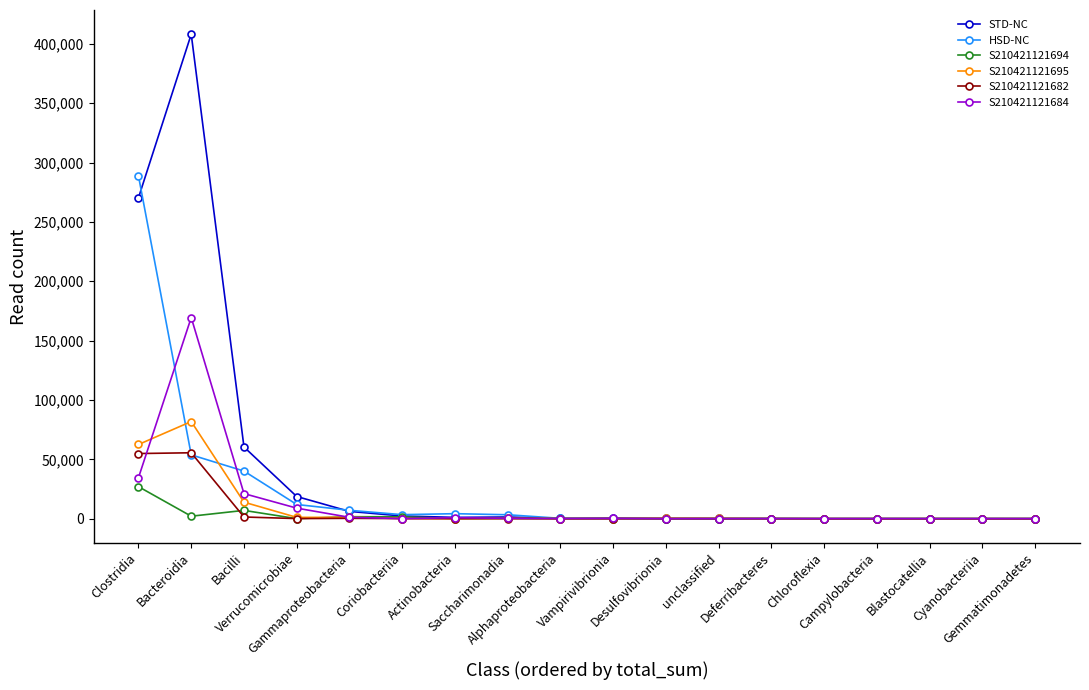

True or false: S210421121695 has more than 1 interior local peaks.

True